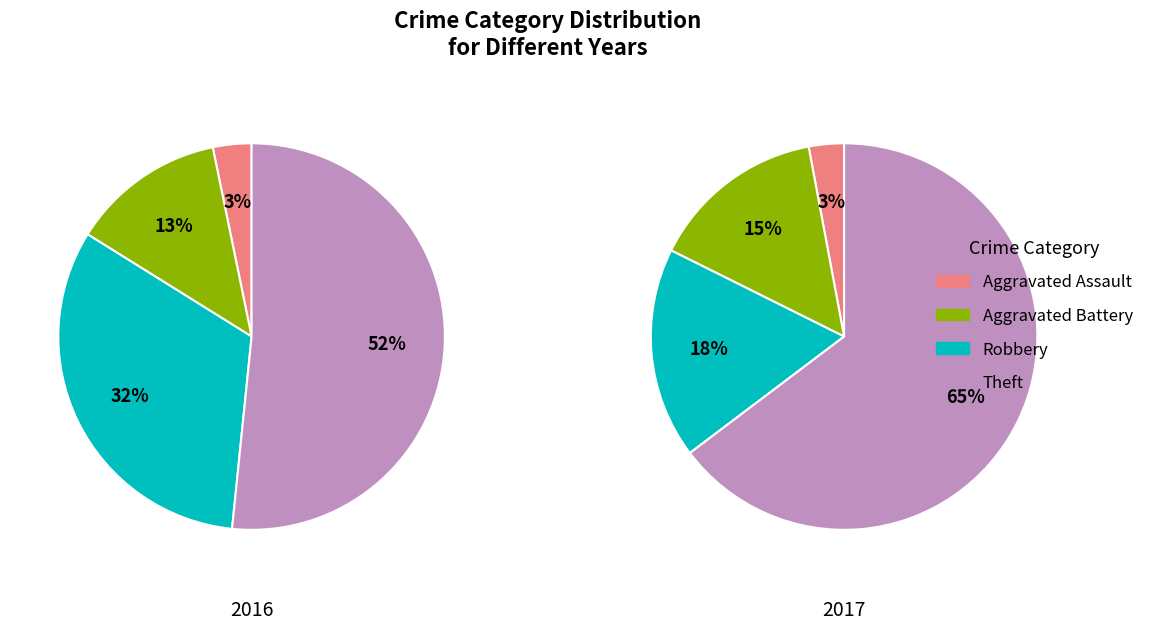

Is there a majority slice in this chart?

Yes